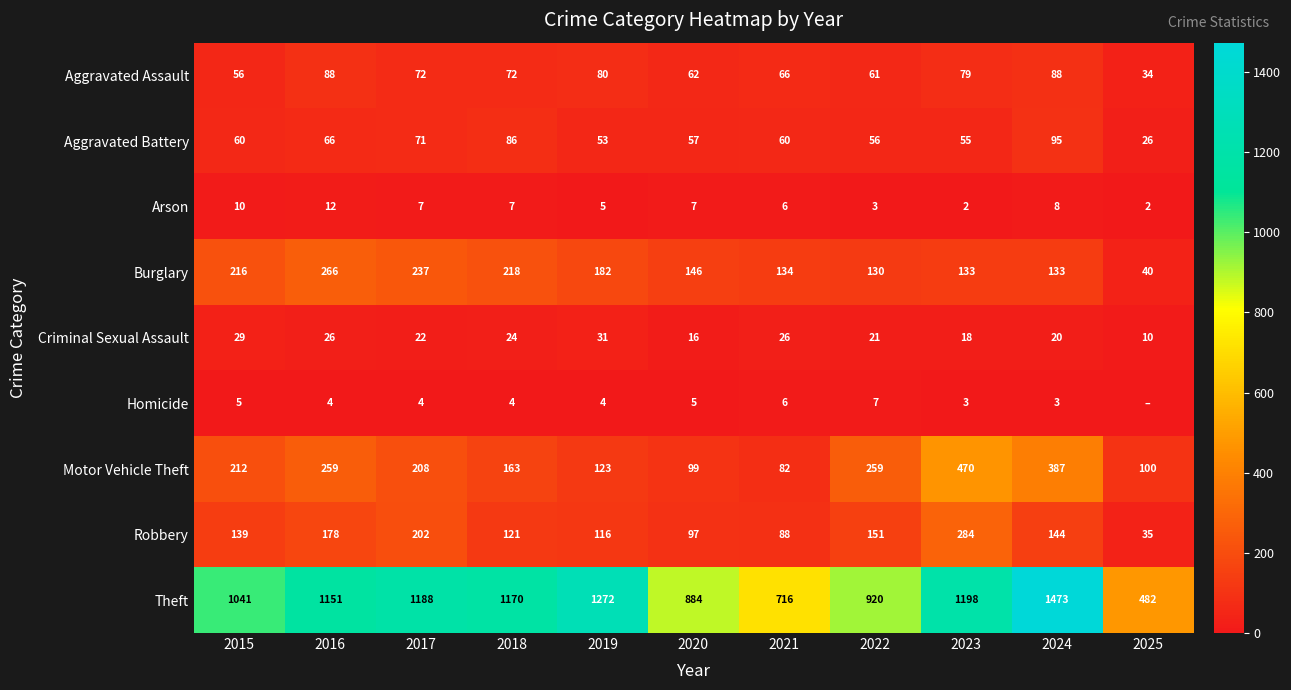

What is the total value across all series at 2021?

1184